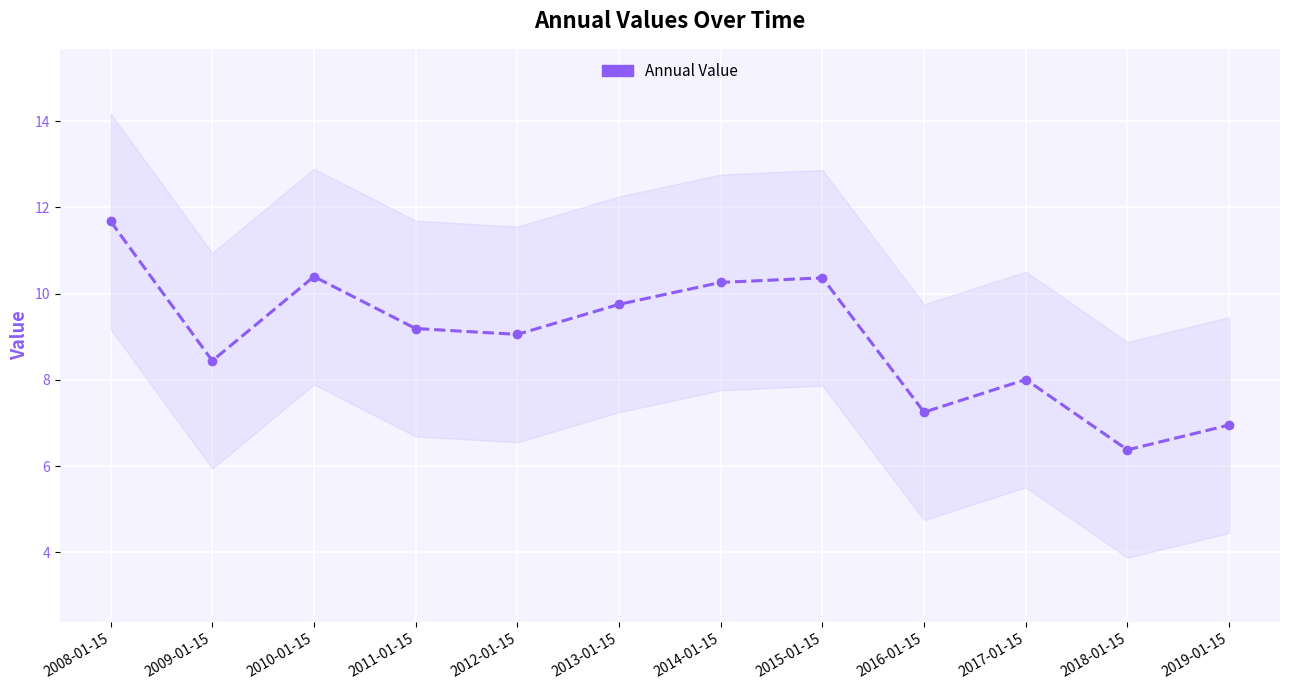

How many interior local valleys (lower than both neighbors) does the data have?

4